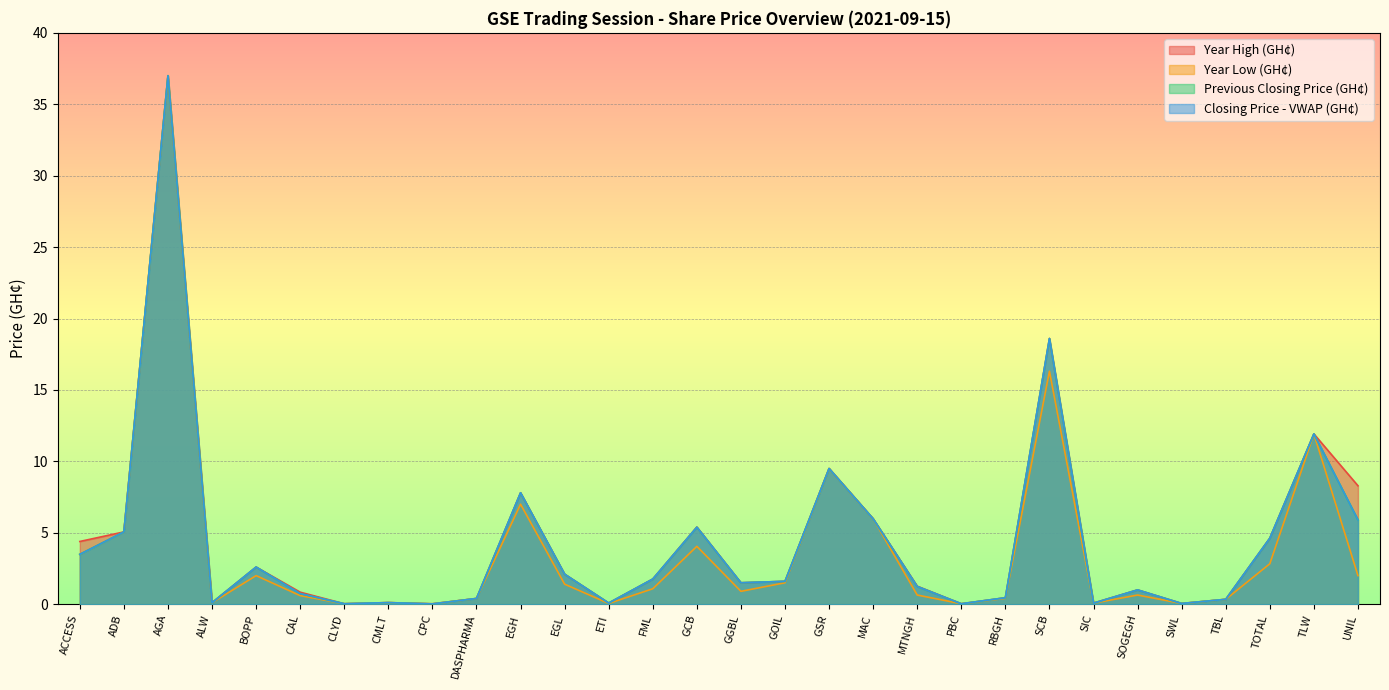

At which category is the sum across all series the highest?

AGA